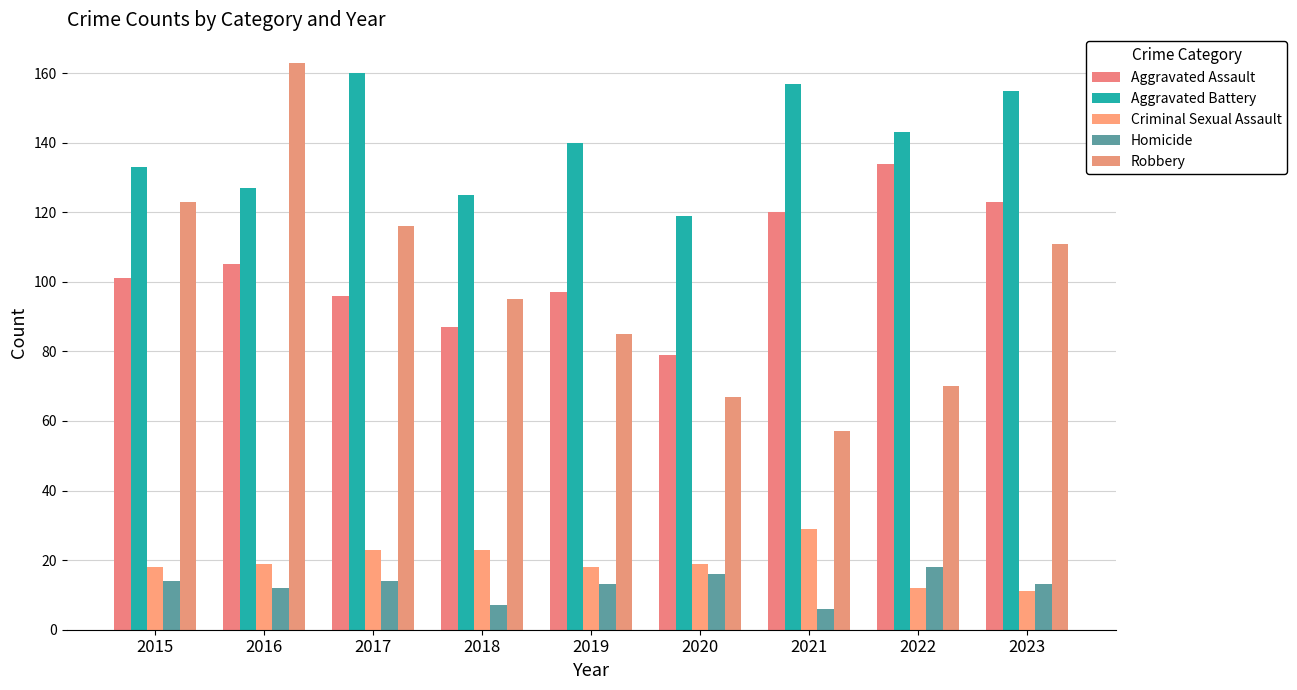

Reading left to right, what are all the values shown in this chart?

Aggravated Assault: 101	105	96	87	97	79	120	134	123
Aggravated Battery: 133	127	160	125	140	119	157	143	155
Criminal Sexual Assault: 18	19	23	23	18	19	29	12	11
Homicide: 14	12	14	7	13	16	6	18	13
Robbery: 123	163	116	95	85	67	57	70	111